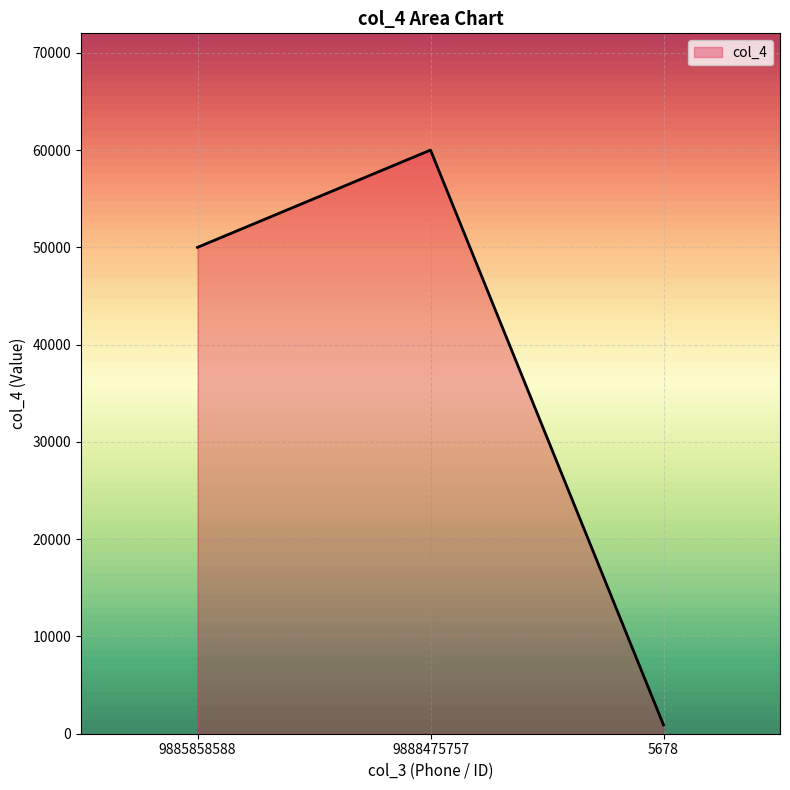

Where is the data nearest to the value 30450?

9885858588